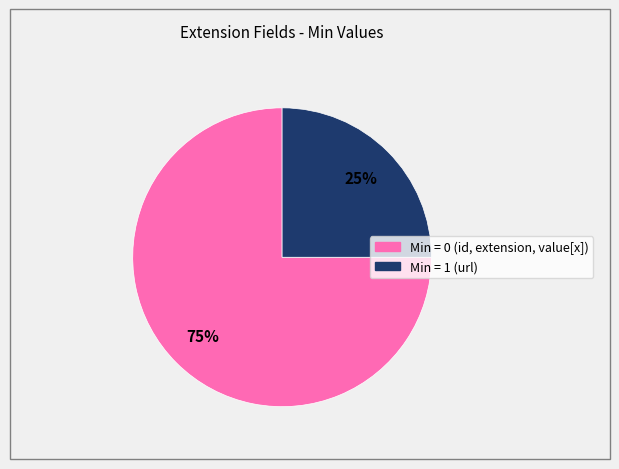

To the nearest percent, what is the average slice percentage?

50%